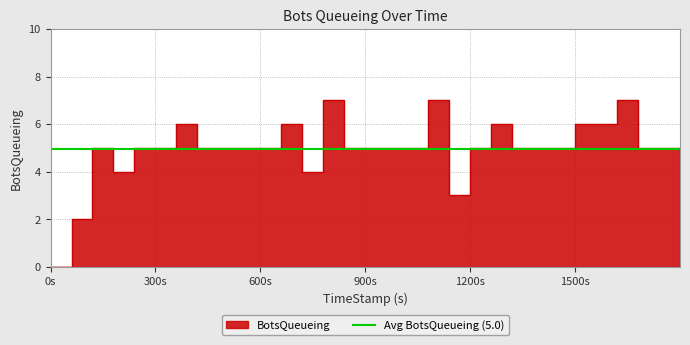

Rank the categories by value from lowest to highest.

0, 60, 1139.96, 179.75, 719.64, 119.97, 239.95, 300, 419.95, 479.92, 539.83, 599.61, 839.72, 899.9, 959.83, 1019.86, 1199.75, 1319.74, 1379.59, 1439.84, 1679.86, 1739.85, 1799.83, 359.95, 659.96, 1259.79, 1499.87, 1559.69, 779.65, 1079.83, 1619.86